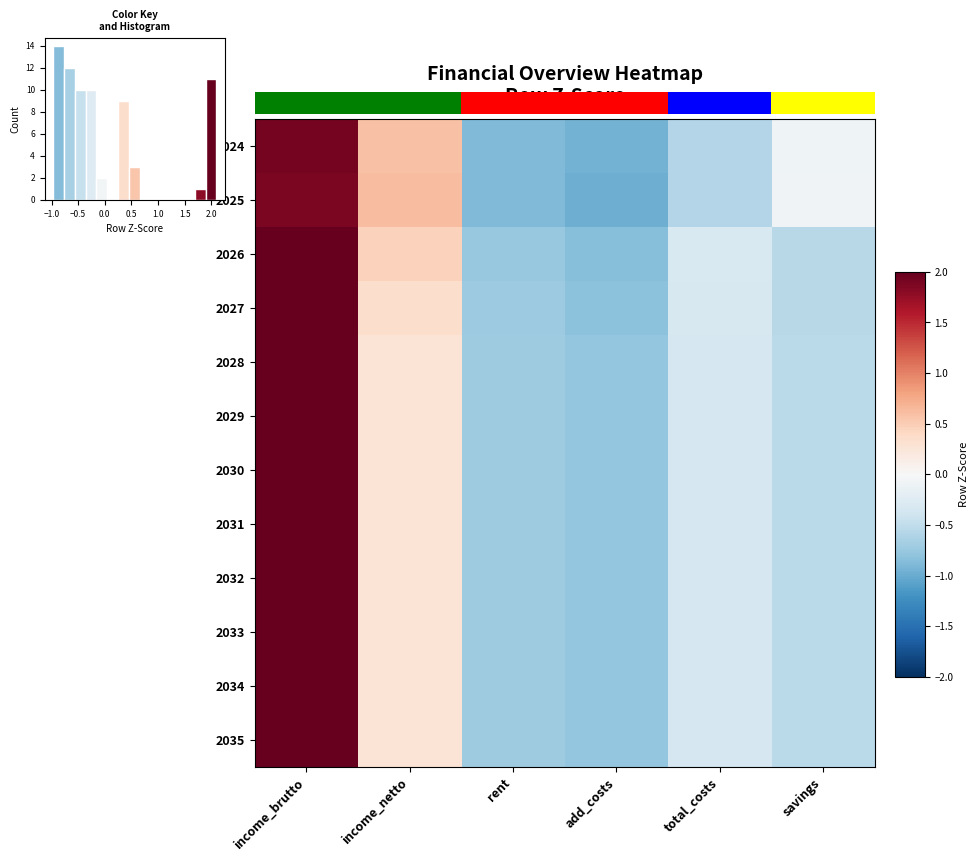

What is the difference between the maximum and second lowest values in the 2034 series?

2.8